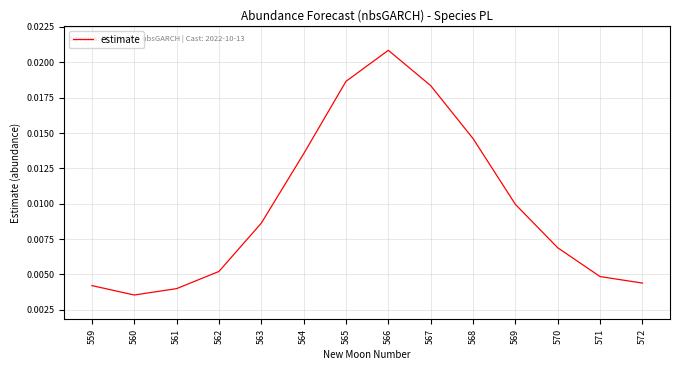

Between 563 and 569, which is larger?

569